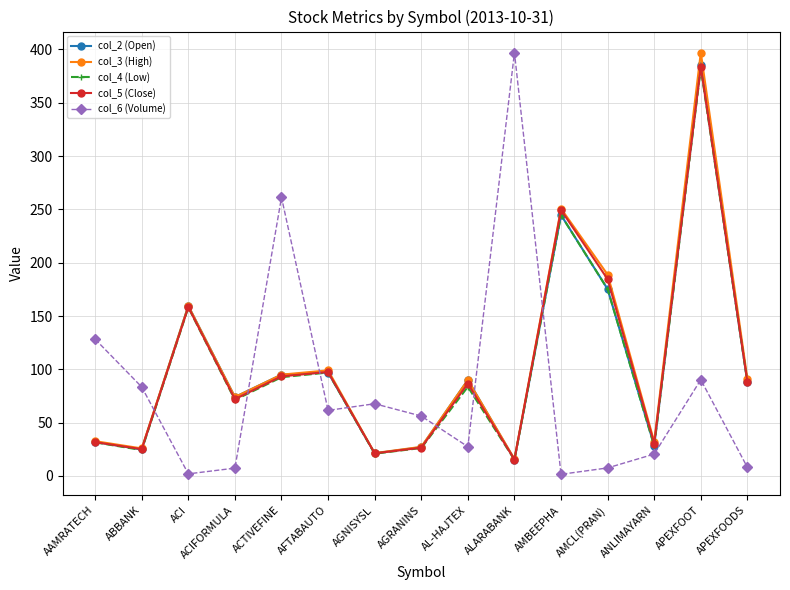

What is the minimum value for col_2 (Open)?

15.4